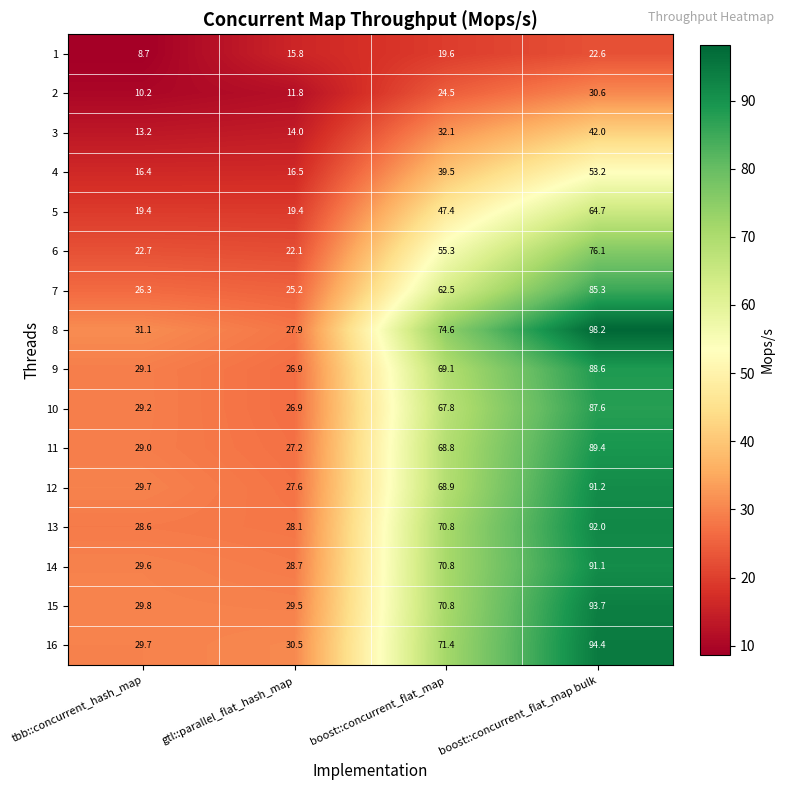

What is the sum of all 4 values?

125.6